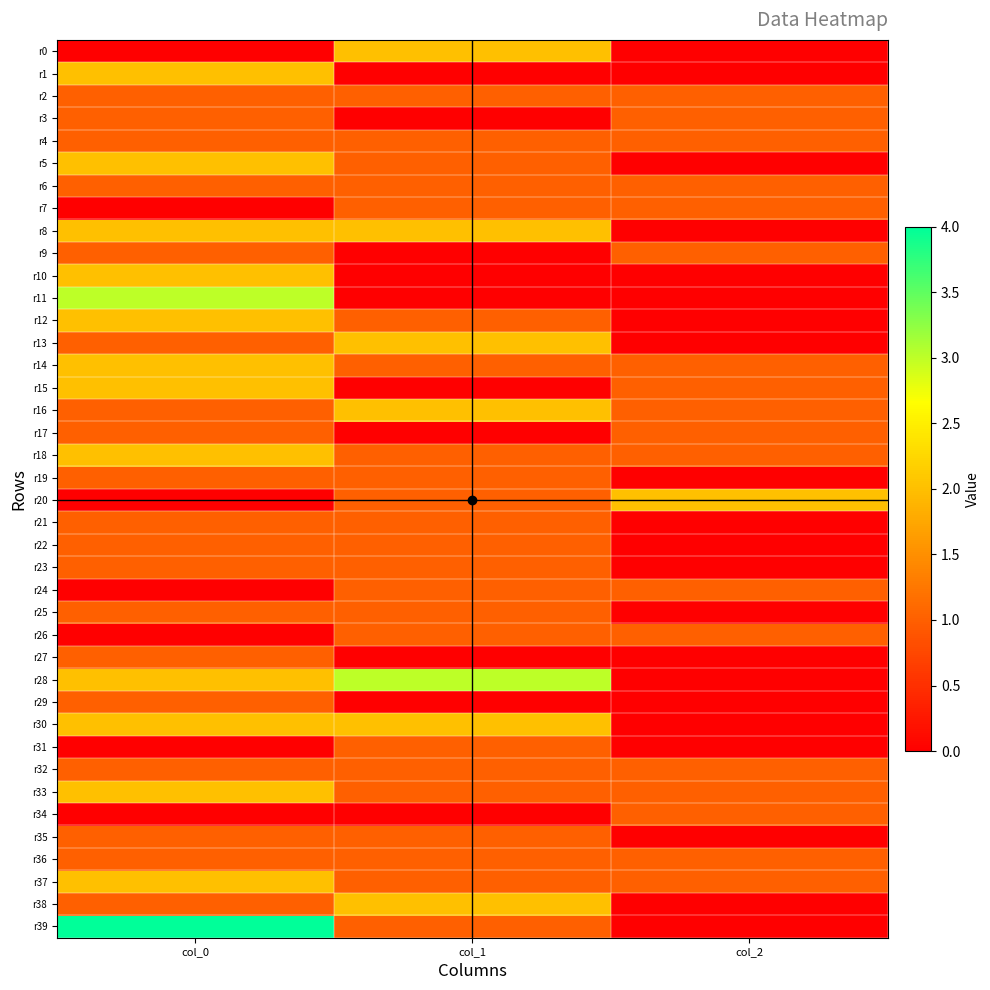

What is the difference between the row_10 values at col_1 and col_0?

2